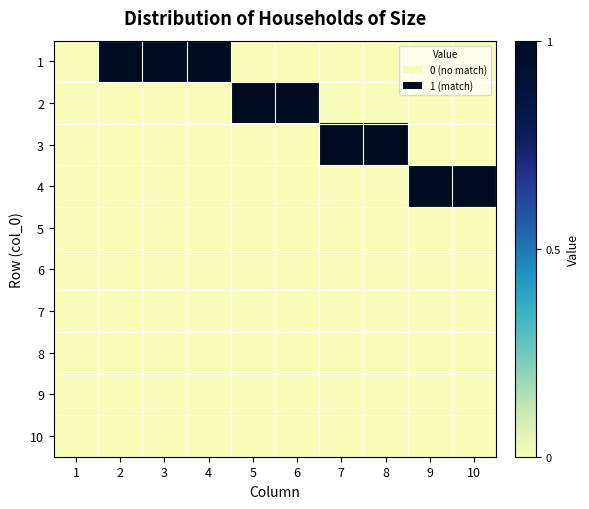

Which has a higher value, 2 or 8?

2